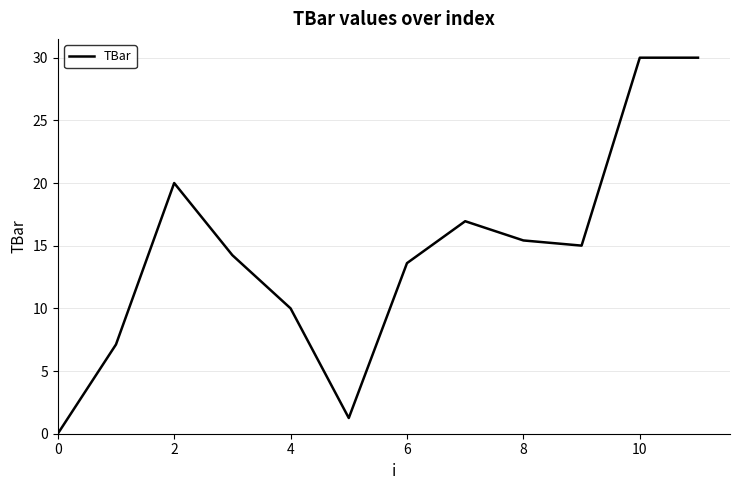

What is the difference between the maximum and minimum values?

30.0